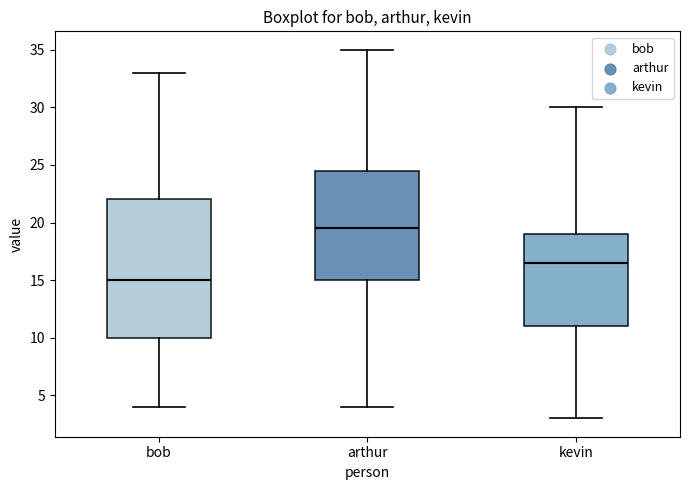

Where is the upper edge of the box for kevin on the y-axis? The values are not printed on the chart, so give them approximately, as read against the axis.

19.0